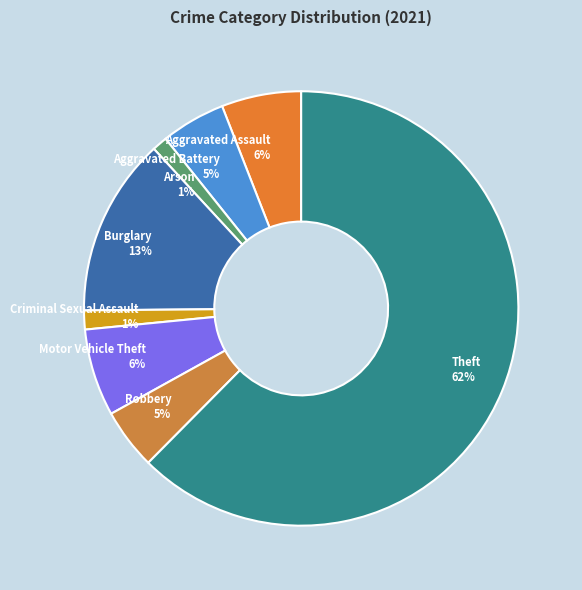

To the nearest percent, what is the combined percentage of Burglary and Theft?

76%